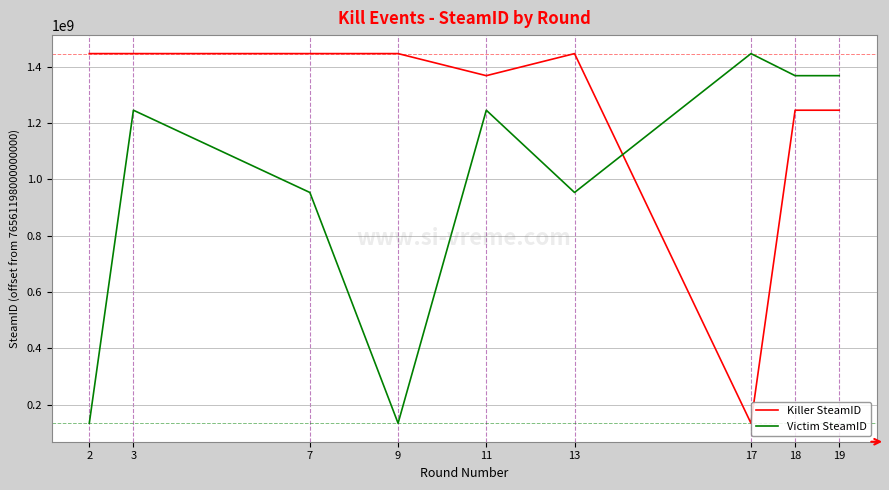

What is the maximum value for Victim SteamID?

1446588720